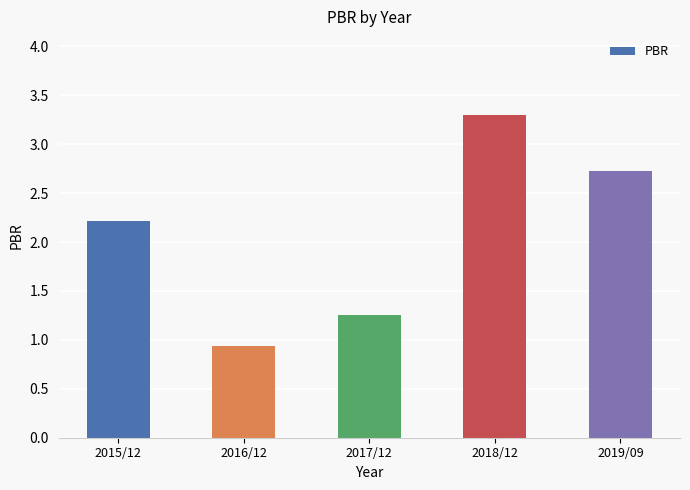

How many data points are above 2?

3